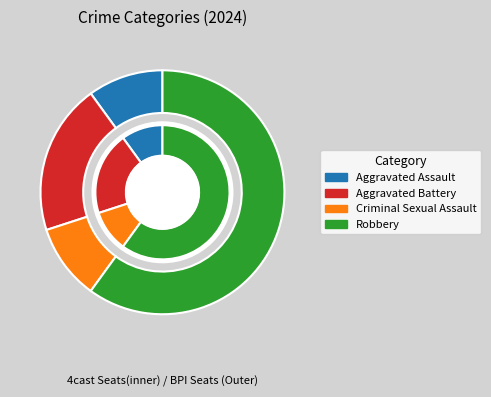

To the nearest percent, what is the combined percentage of Criminal Sexual Assault and Robbery?

70%